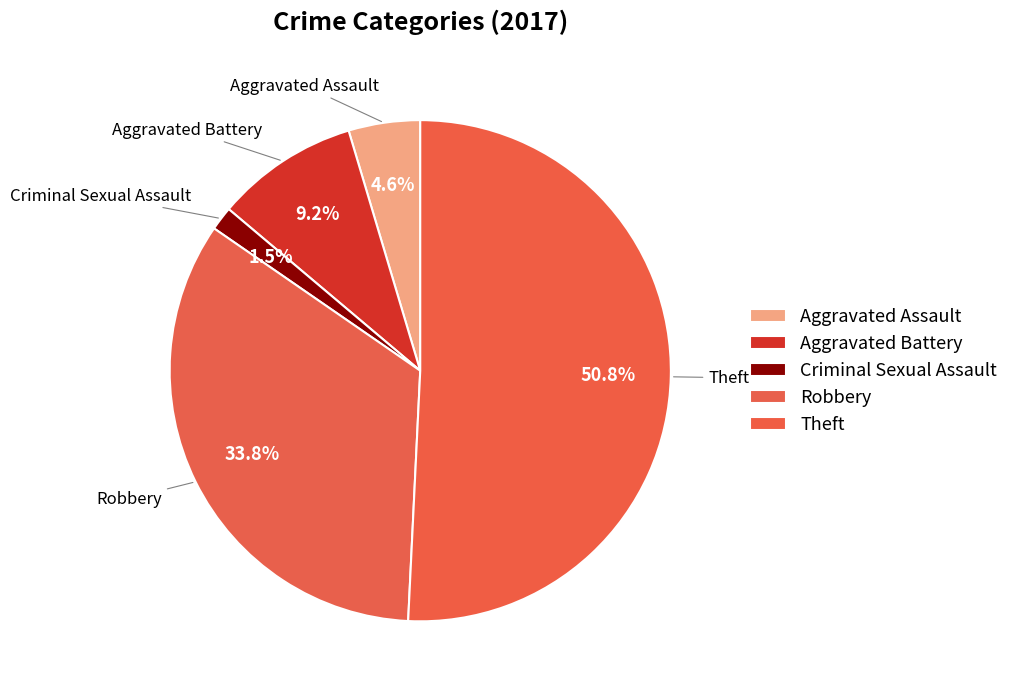

To the nearest percent, what percentage of the pie is Aggravated Assault?

5%